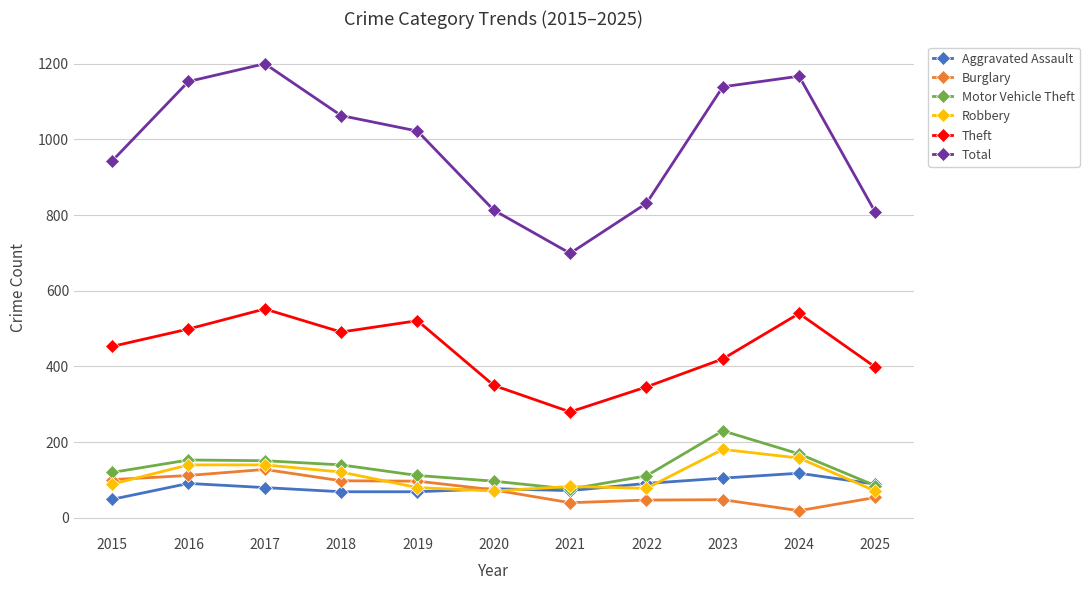

Does the chart have visible grid lines?

Yes